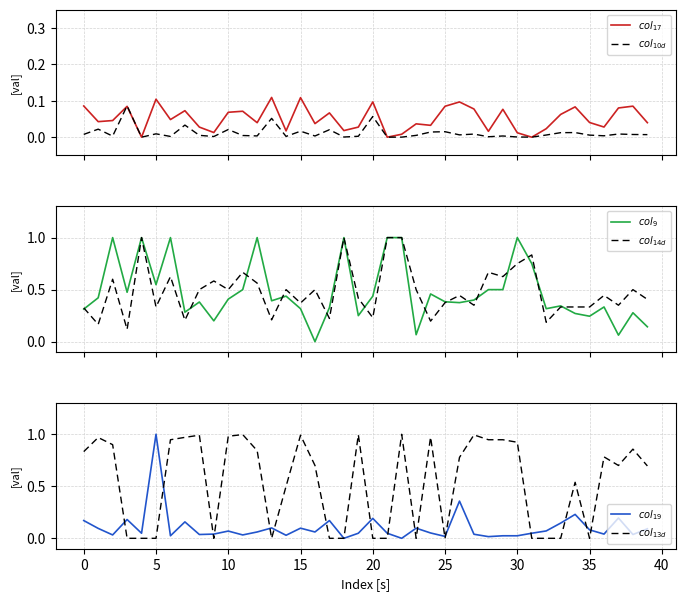

How many lines are shown in the chart?

6